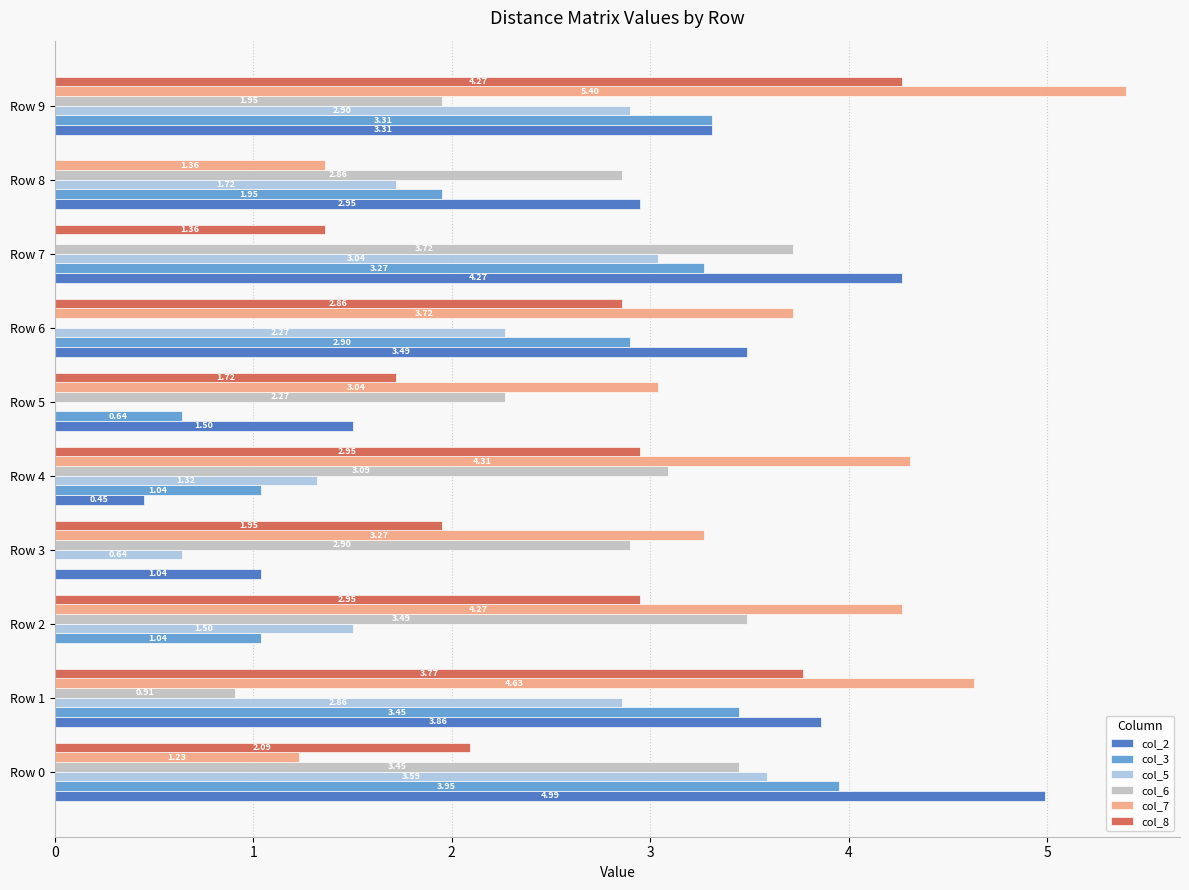

At which category is the sum across all series the highest?

Row 9